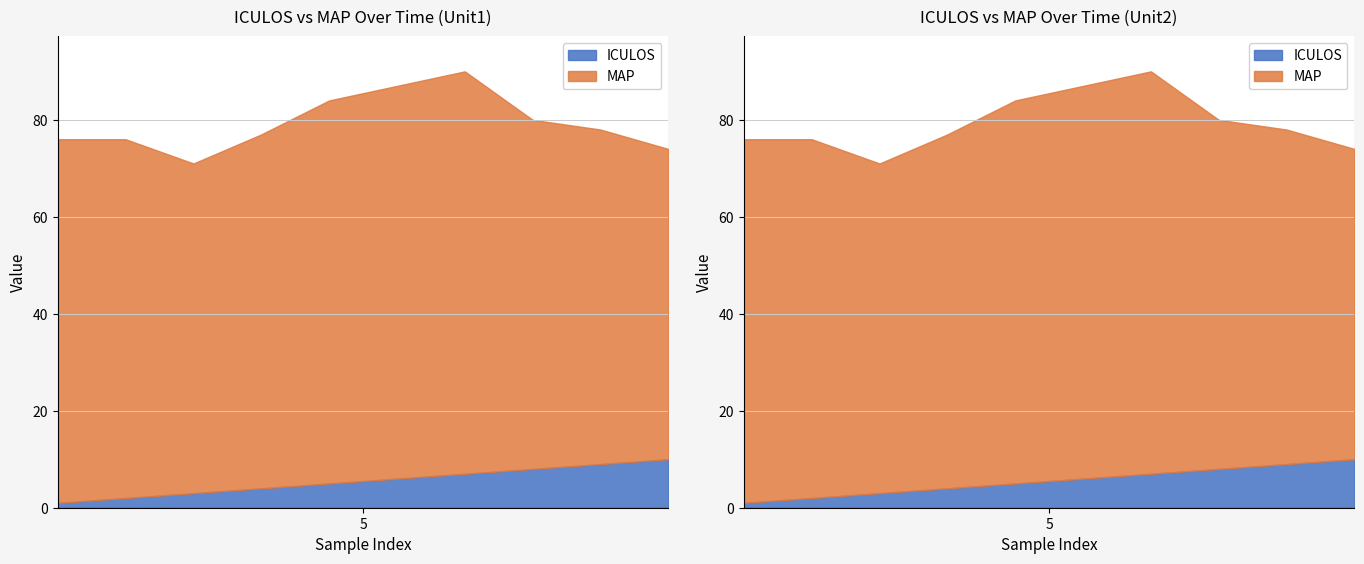

True or false: ICULOS and MAP intersect in this chart.

False